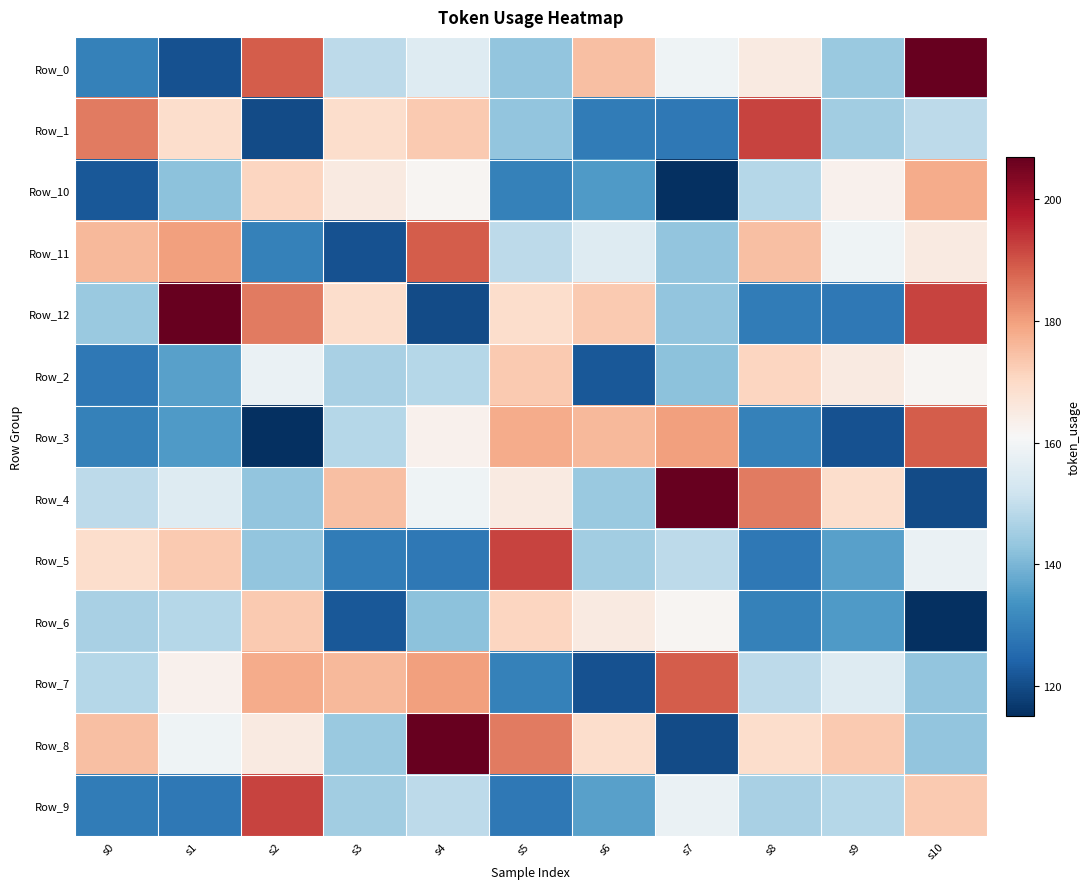

How many distinct data groups are displayed?

13